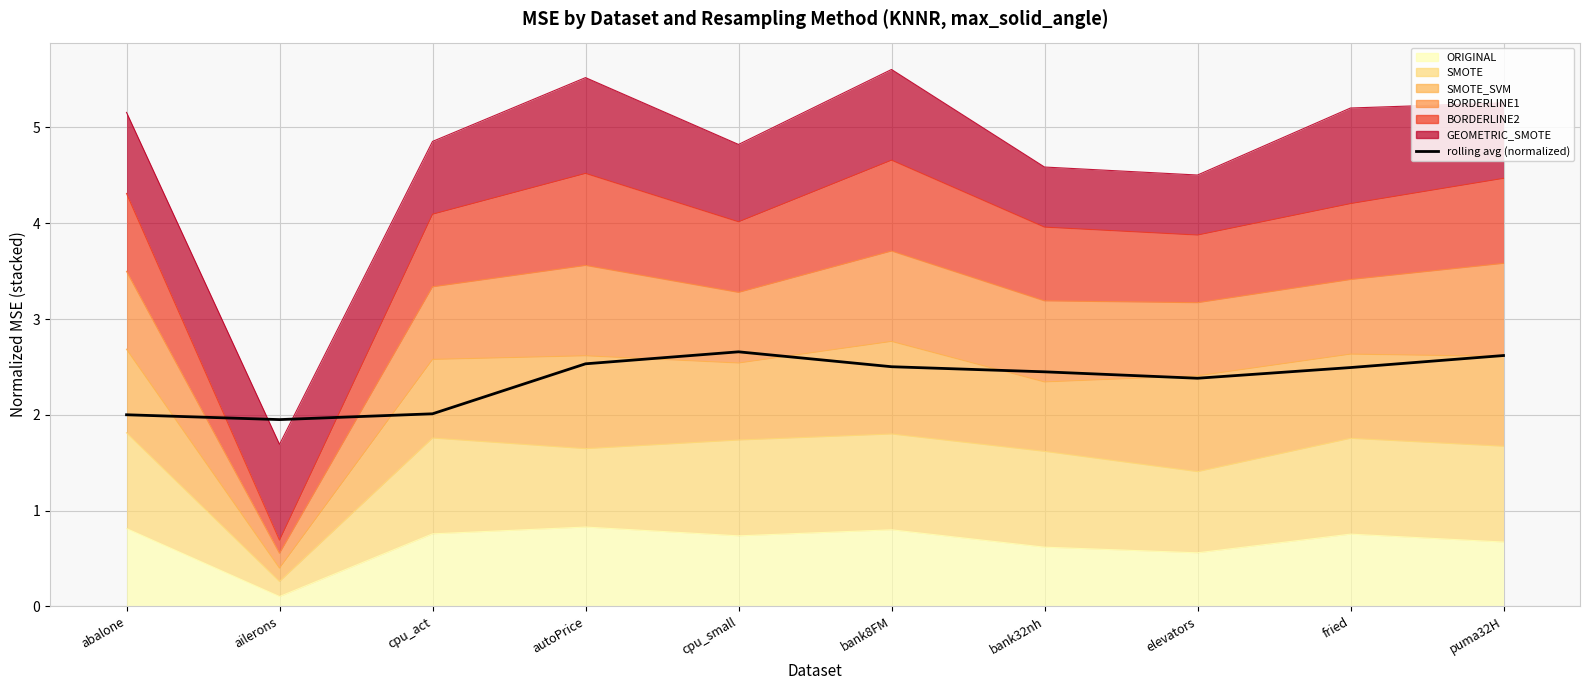

What is the change in value from bank8FM to puma32H?

+0.1